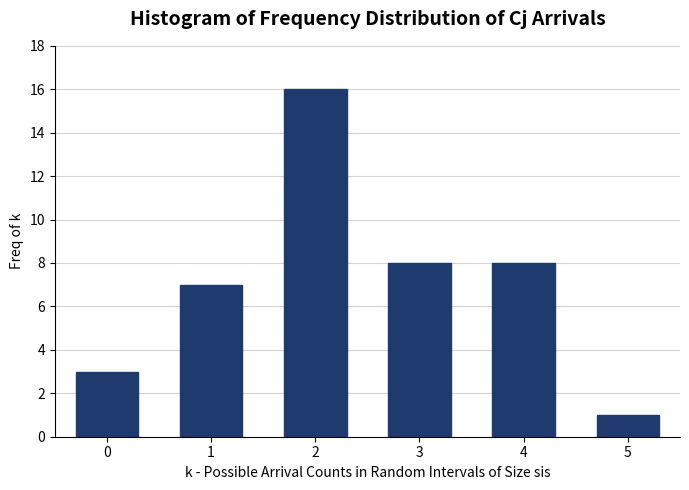

Reading left to right, what are all the values shown in this chart?

0=3	1=7	2=16	3=8	4=8	5=1